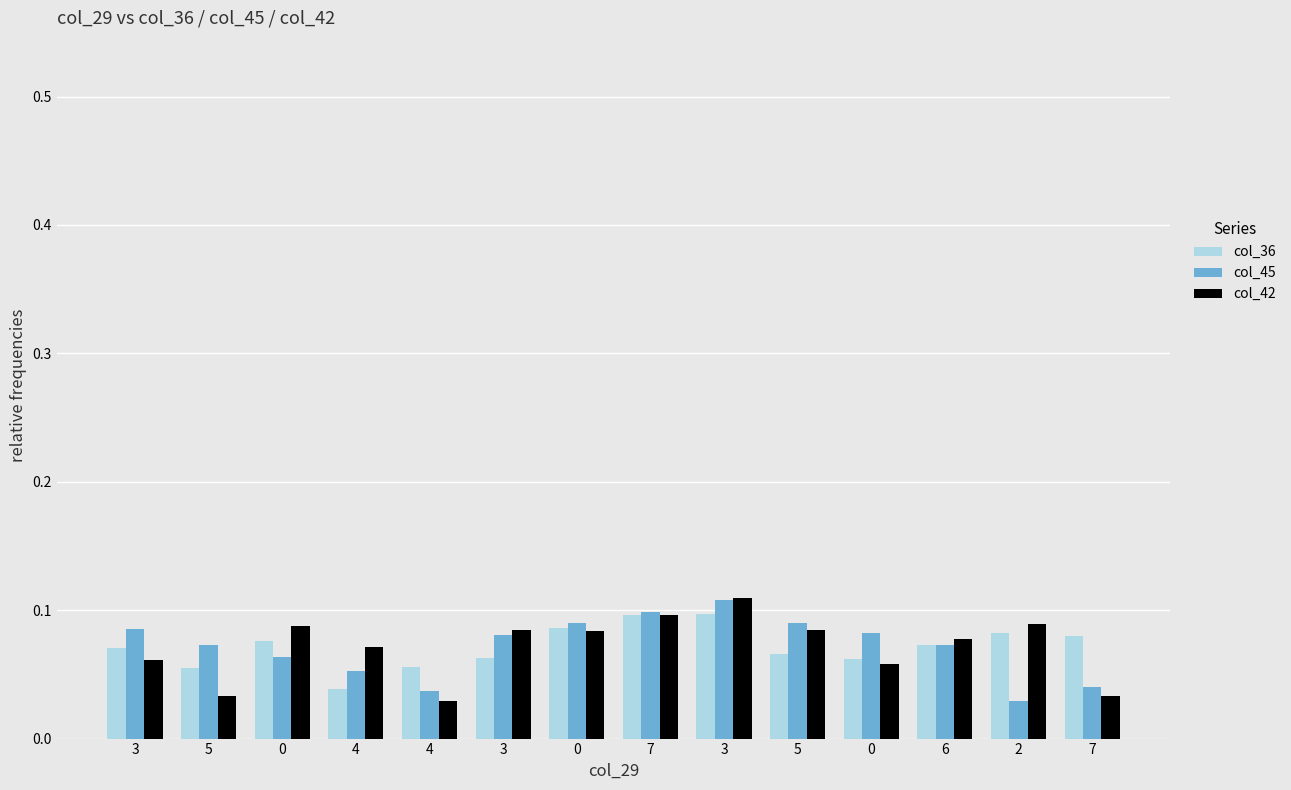

What are all the series names shown in the legend?

col_36, col_45, col_42